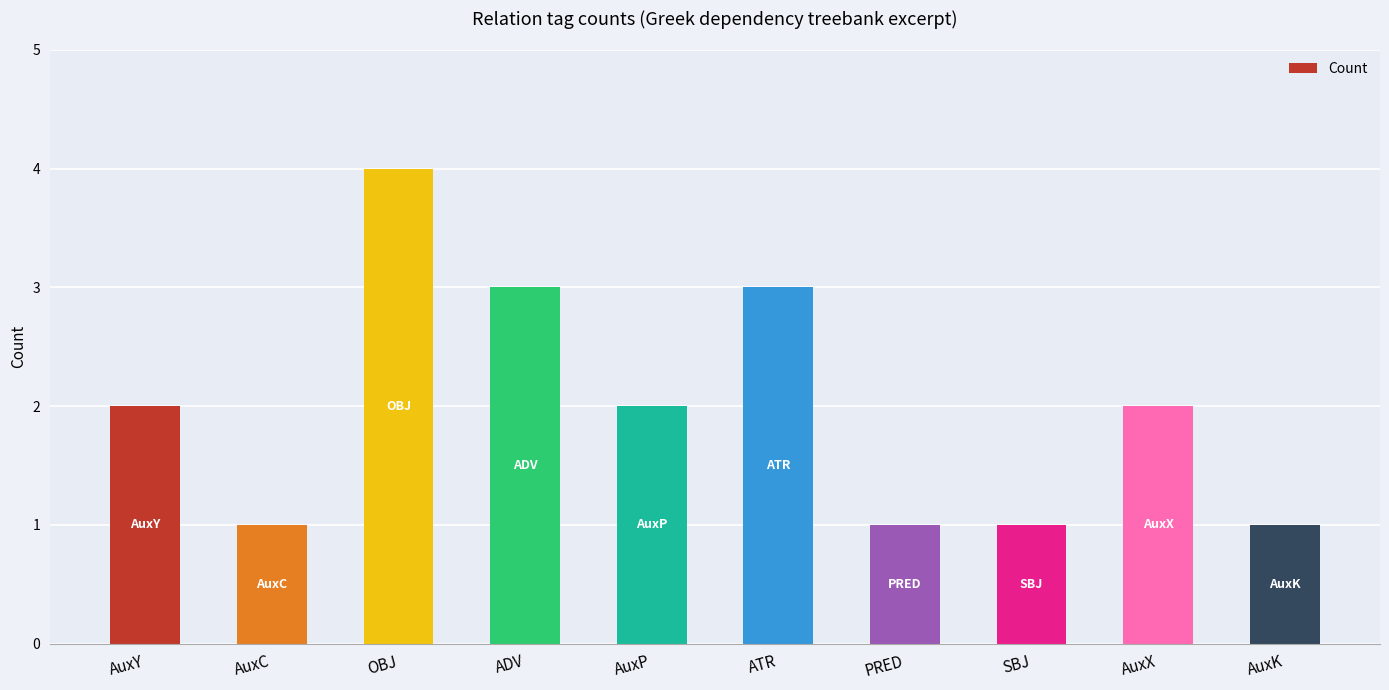

How many series are shown in this chart?

1